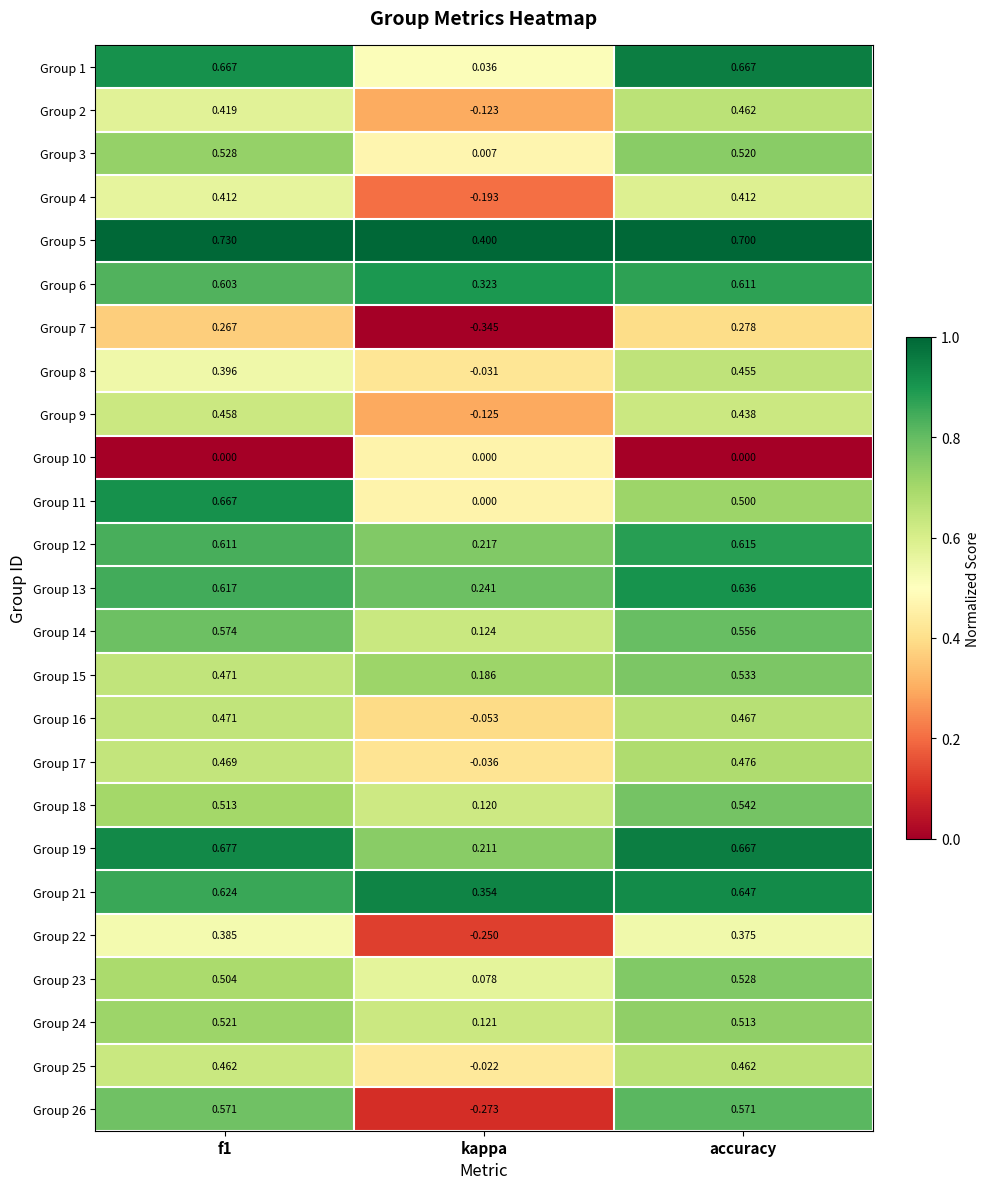

Which category has the lowest value in the Group 21 series?

kappa